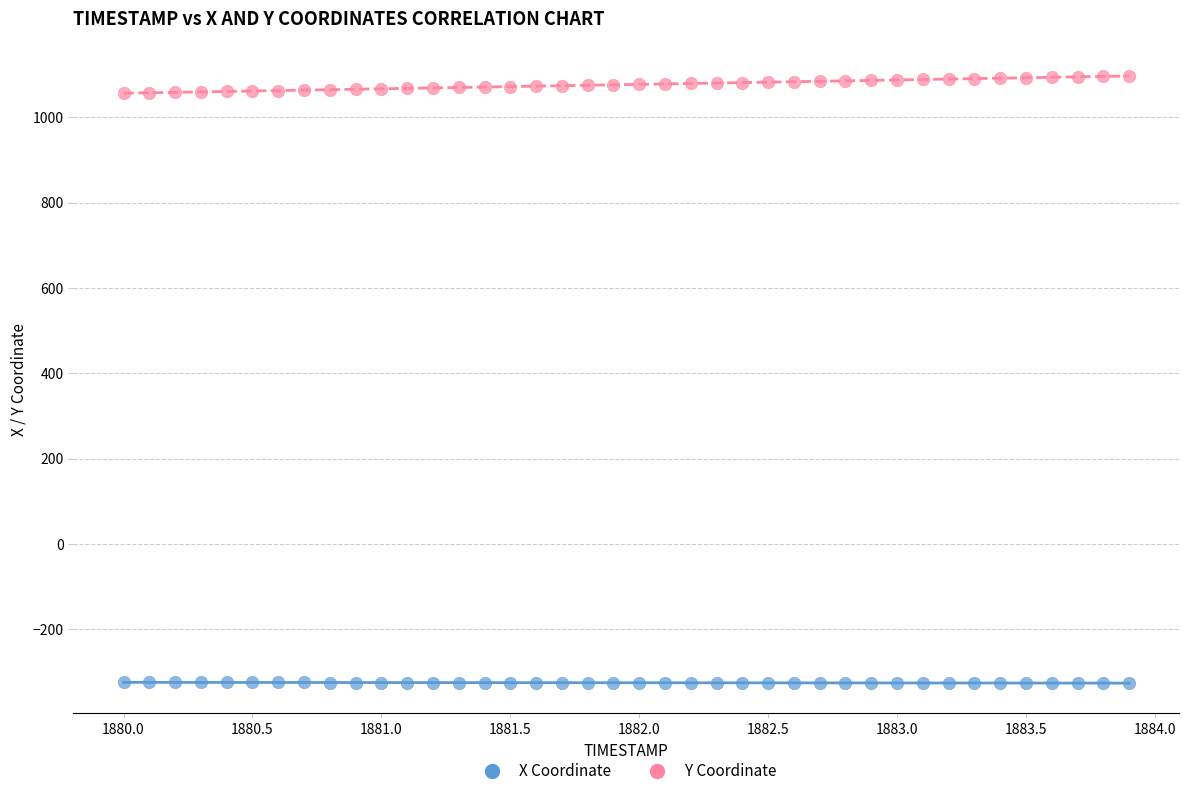

Which series reaches the maximum Y coordinate?

Y Coordinate